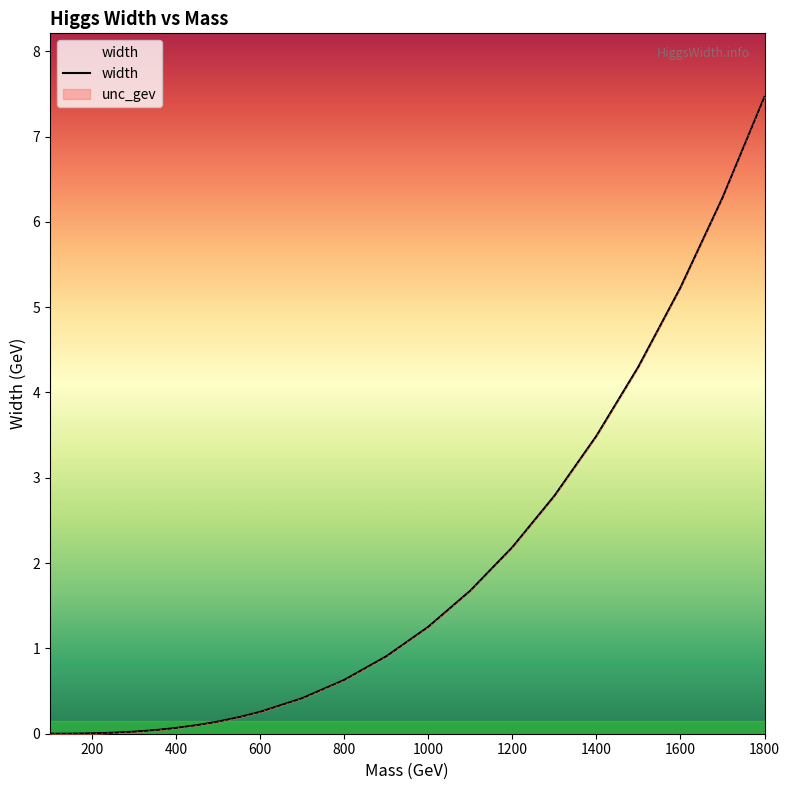

What is the highest value of the width series?

7.5